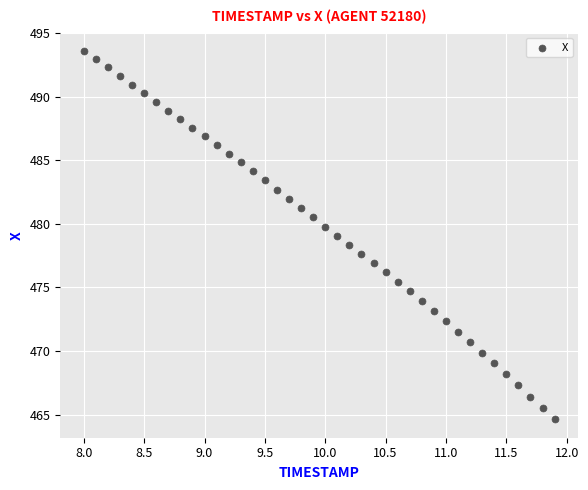

What is the range of Y values (max minus min)?

29.0